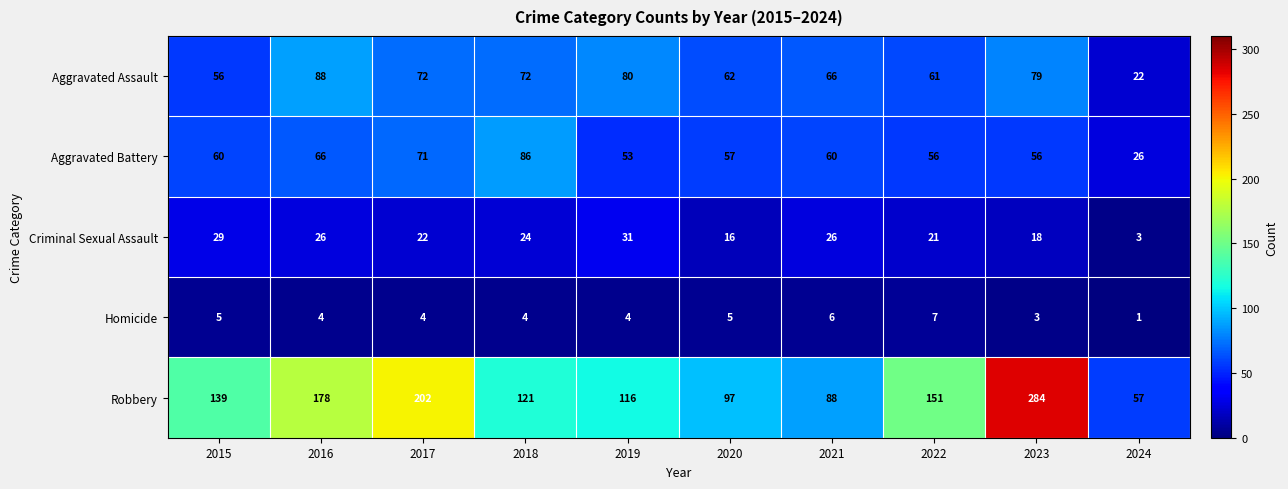

Count the number of data series in this chart.

5